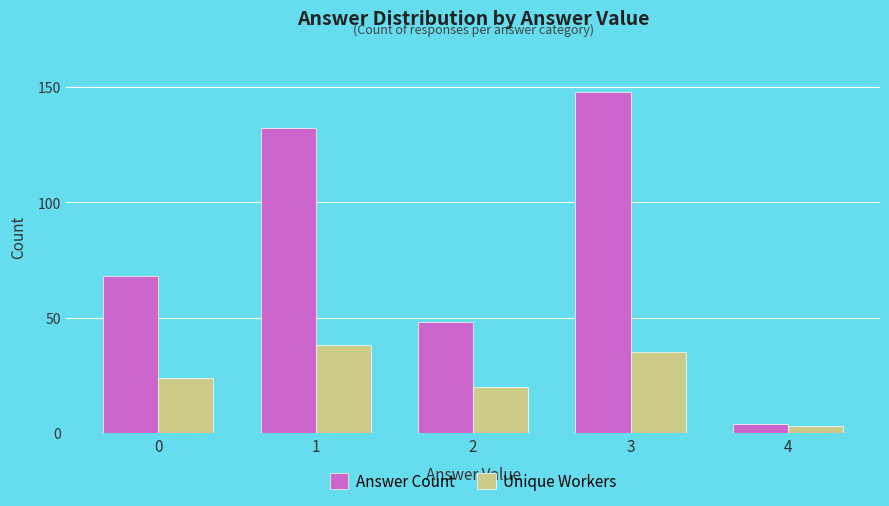

Which series has the largest total across all categories?

Answer Count